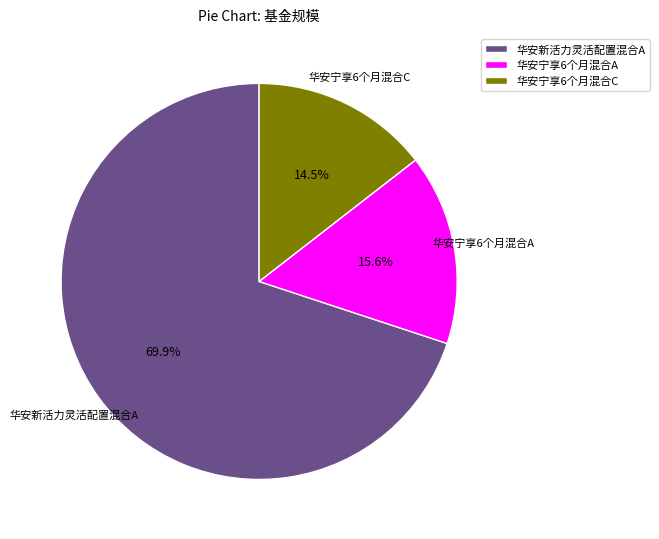

To the nearest percent, what percentage of the pie is 华安新活力灵活配置混合A?

70%